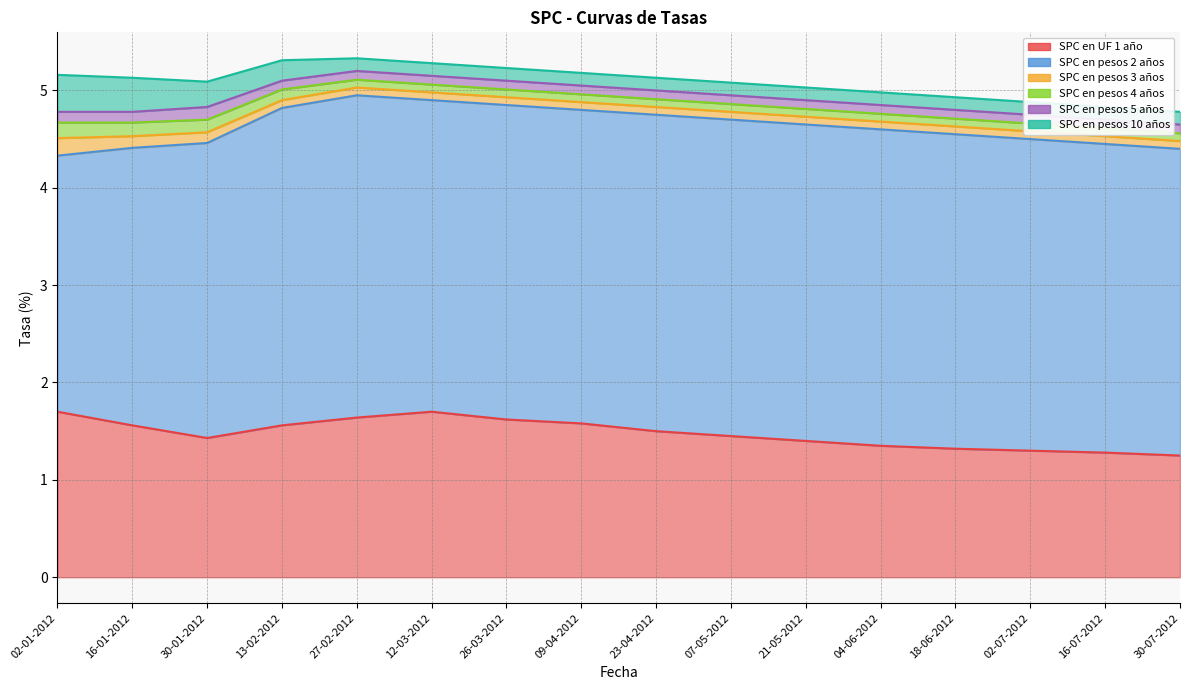

True or false: SPC en pesos 10 años has more than 2 interior local peaks.

False